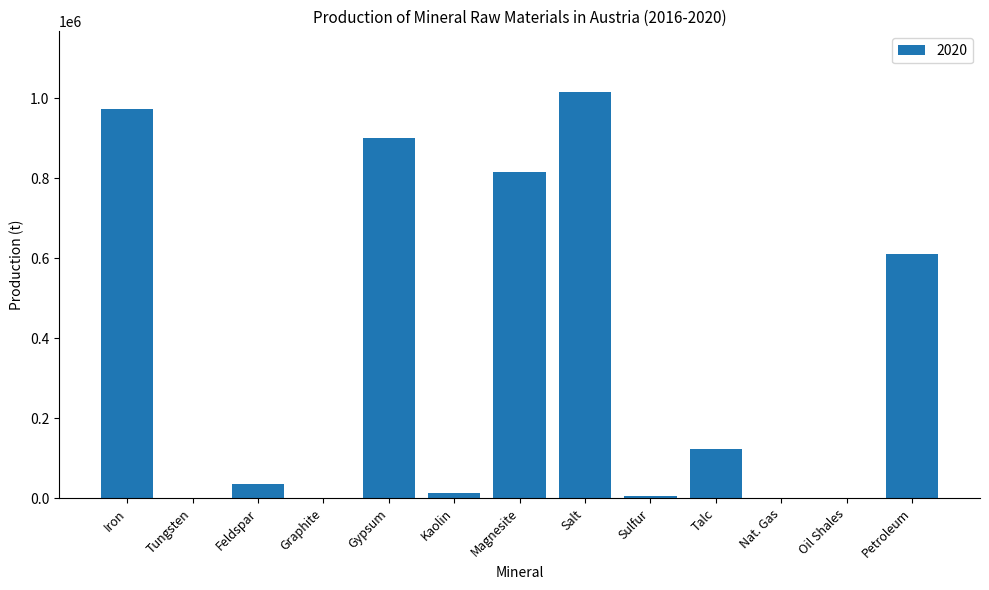

True or false: the data shows 900619 at Gypsum.

True